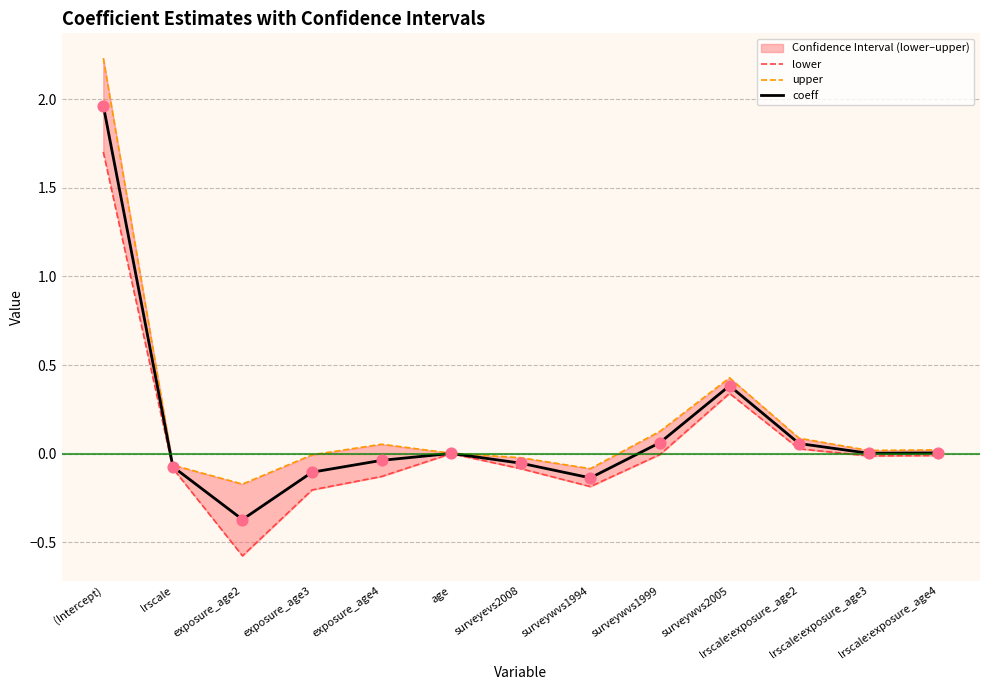

What are all the series names shown in the legend?

lower, upper, coeff